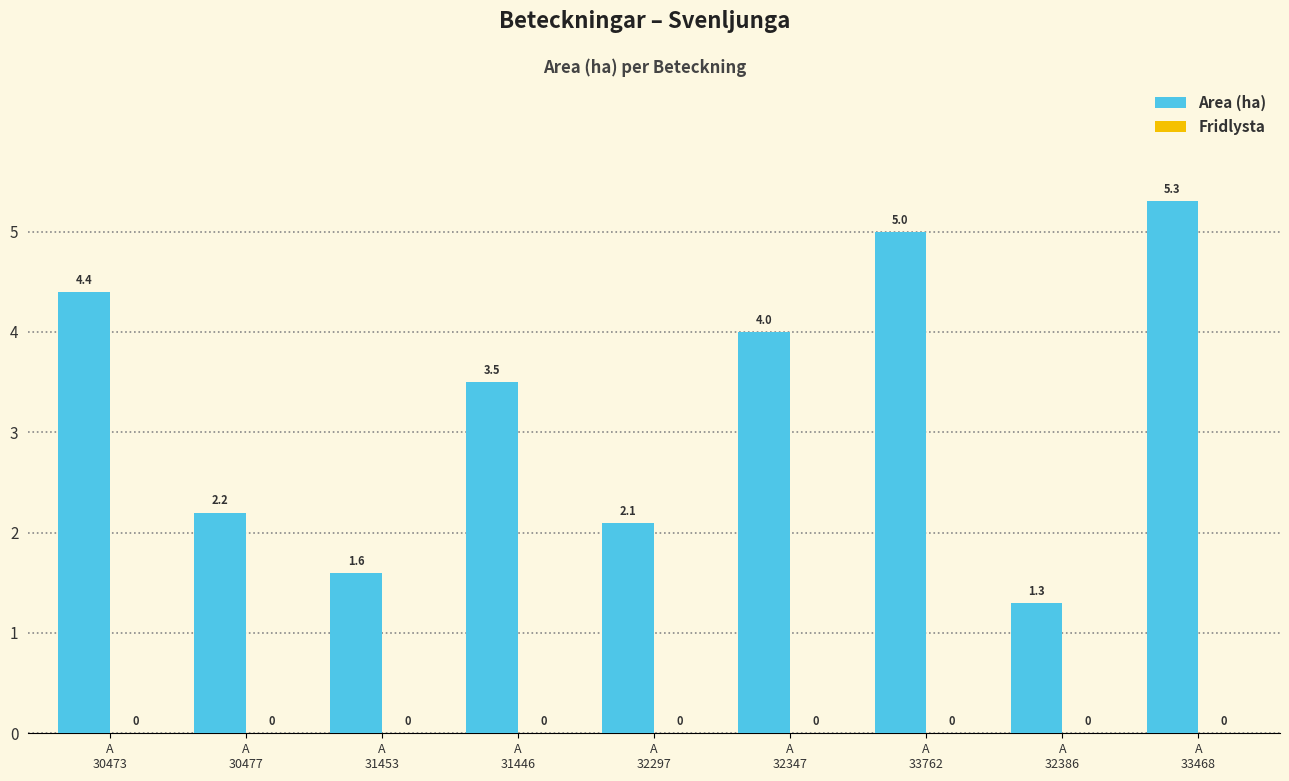

What is the difference between the maximum and minimum values?

4.0